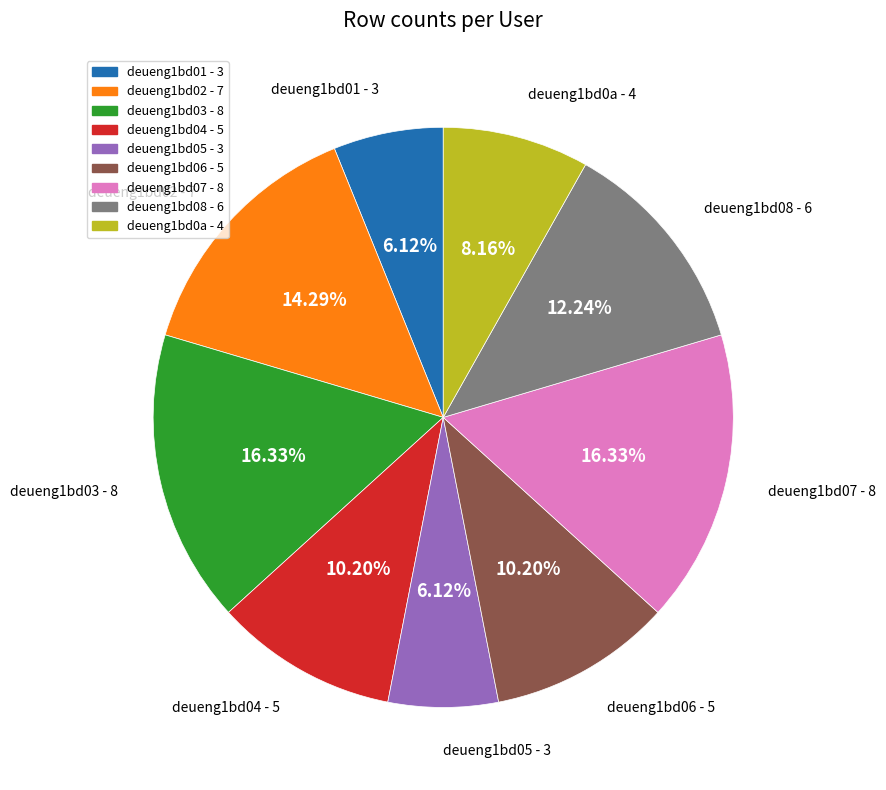

Is there a majority slice in this chart?

No